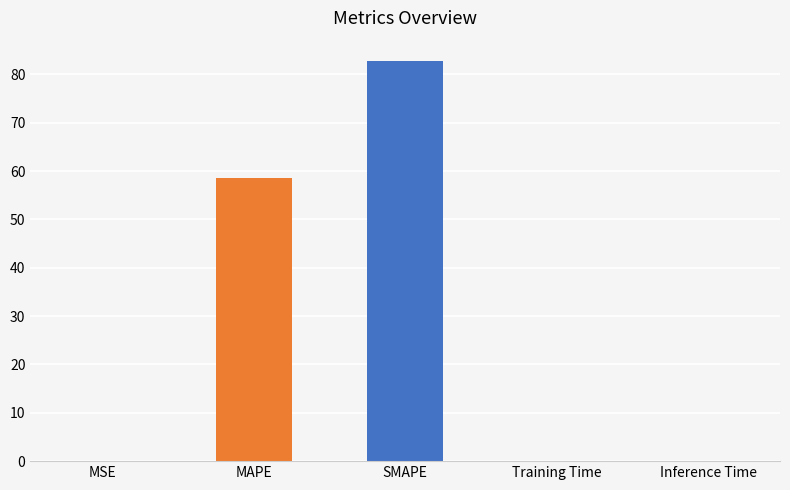

What is the sum of all values?

141.4